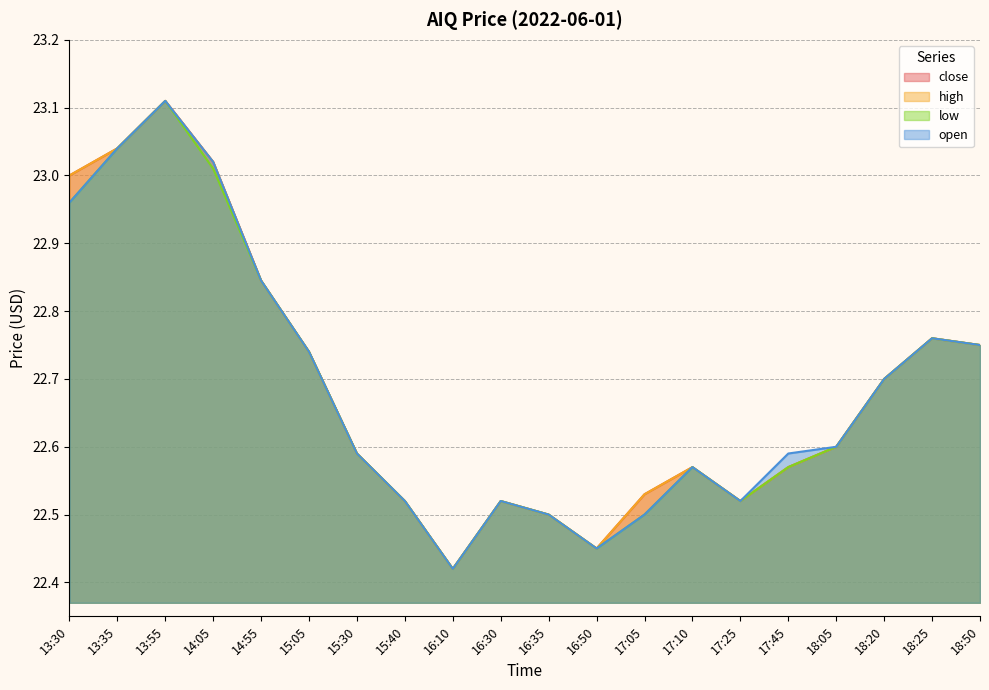

Which series changed the most between 14:55 and 15:40?

close